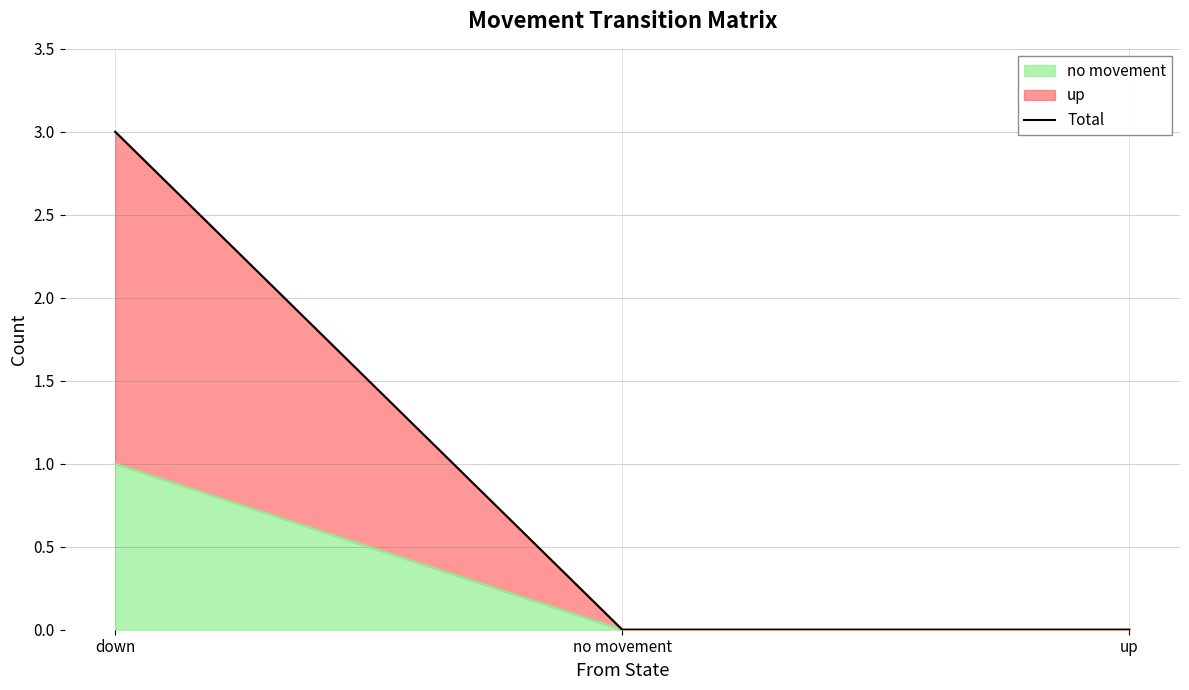

Reading left to right, what are all the values shown in this chart?

down=3	no movement=0	up=0